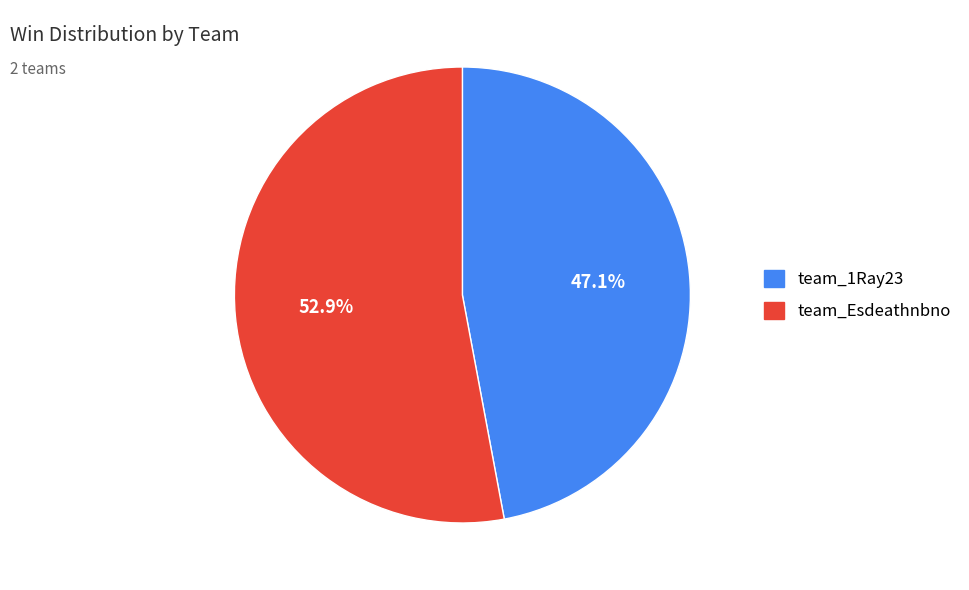

Does team_1Ray23 account for over 50% of the chart?

No